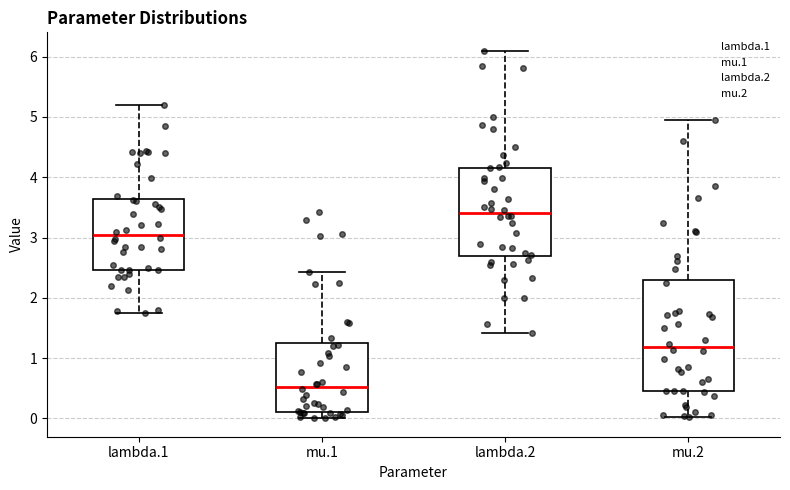

Where is the lower edge of the box for mu.1 on the y-axis? The values are not printed on the chart, so give them approximately, as read against the axis.

0.1